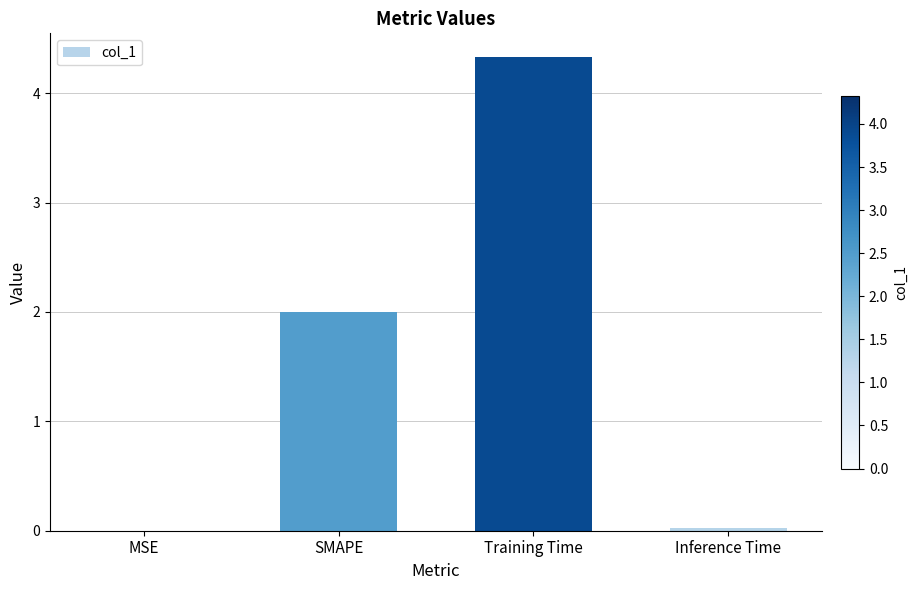

What is the sum of all values?

6.4